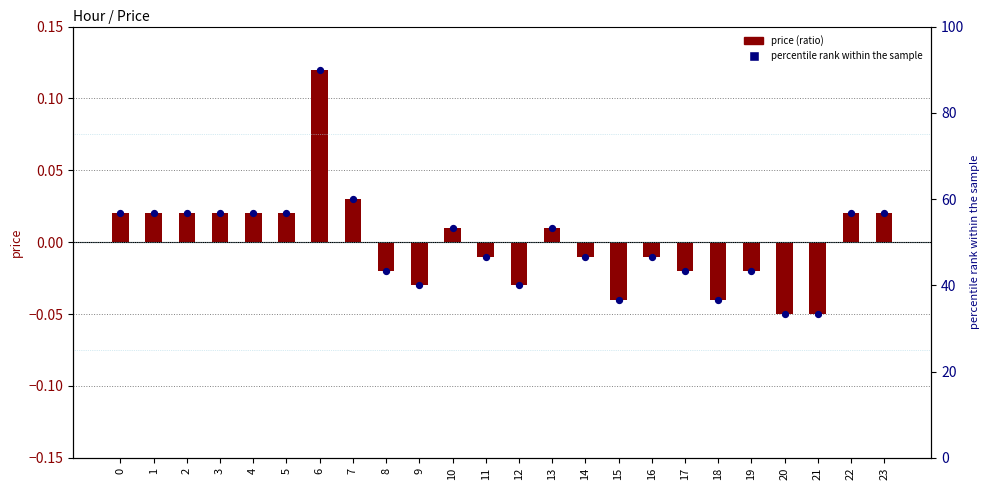

At which category is the sum across all series the highest?

6